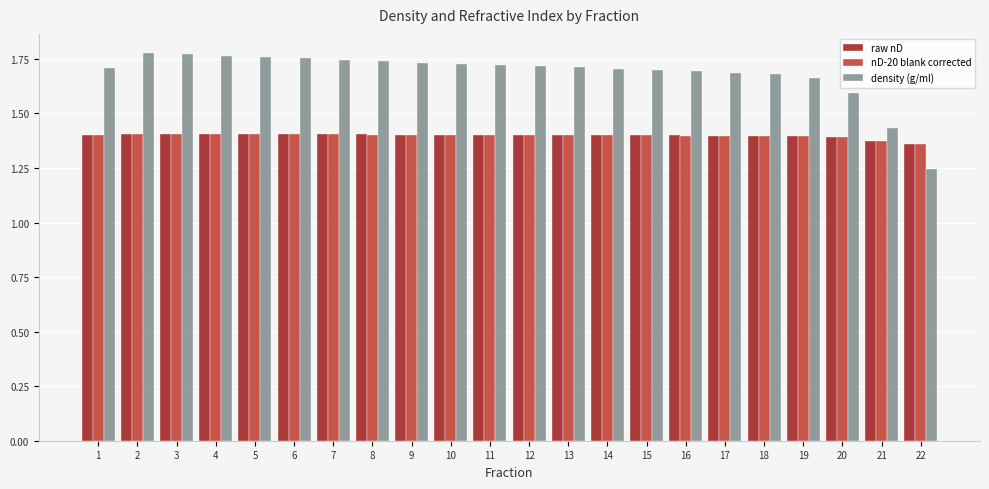

True or false: density (g/ml) has a value of 1.1 at 5.

False